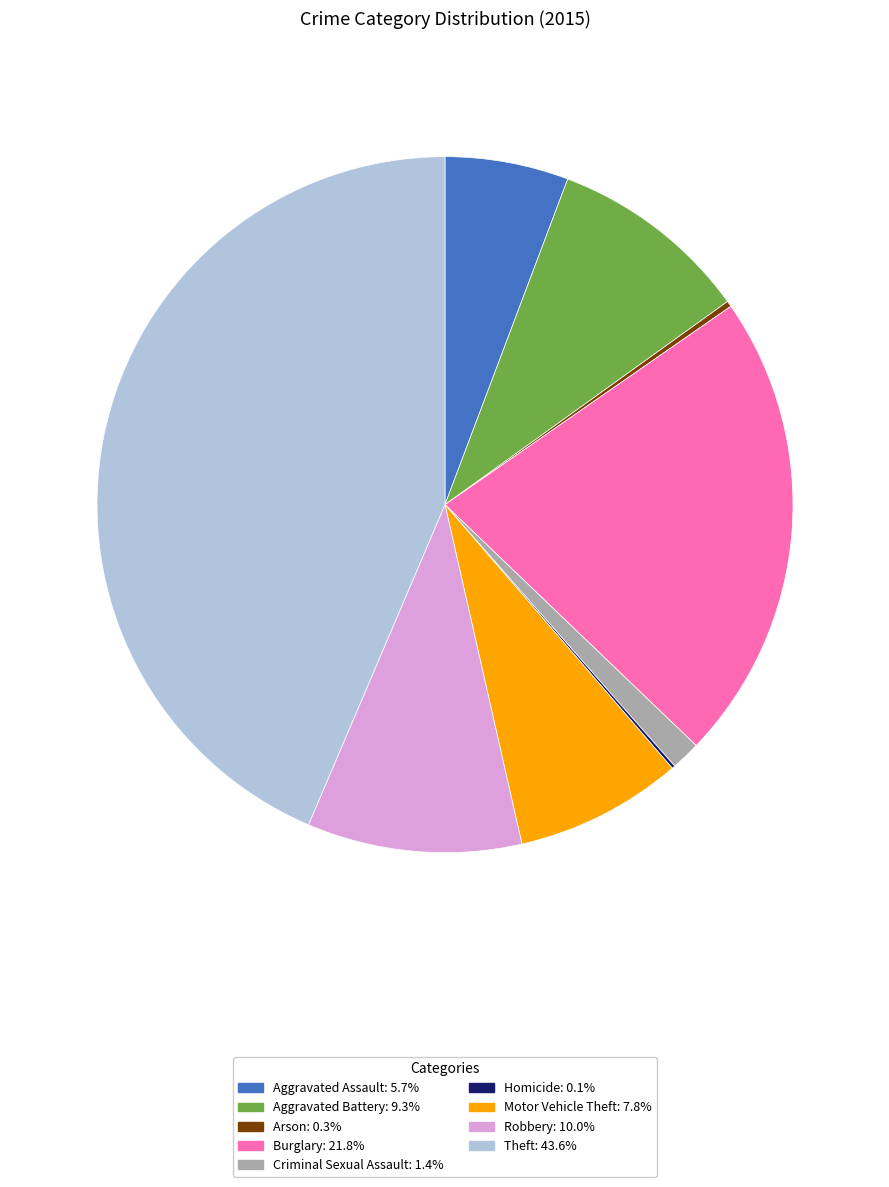

Approximately how many times larger is the value at Motor Vehicle Theft: 7.8% compared to Robbery: 10.0%?

0.8